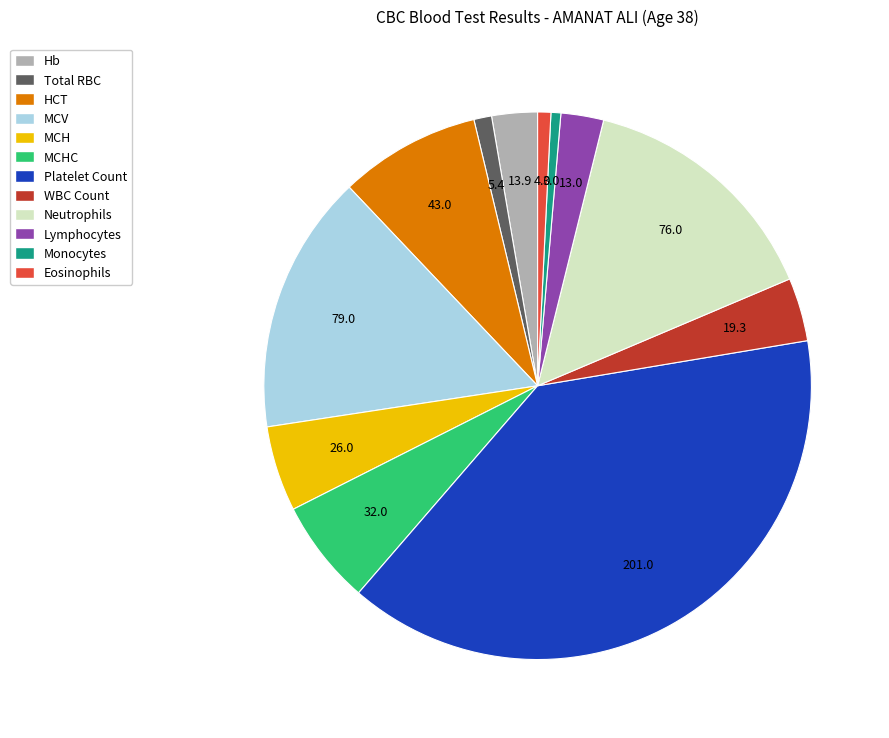

Is there a majority slice in this chart?

No